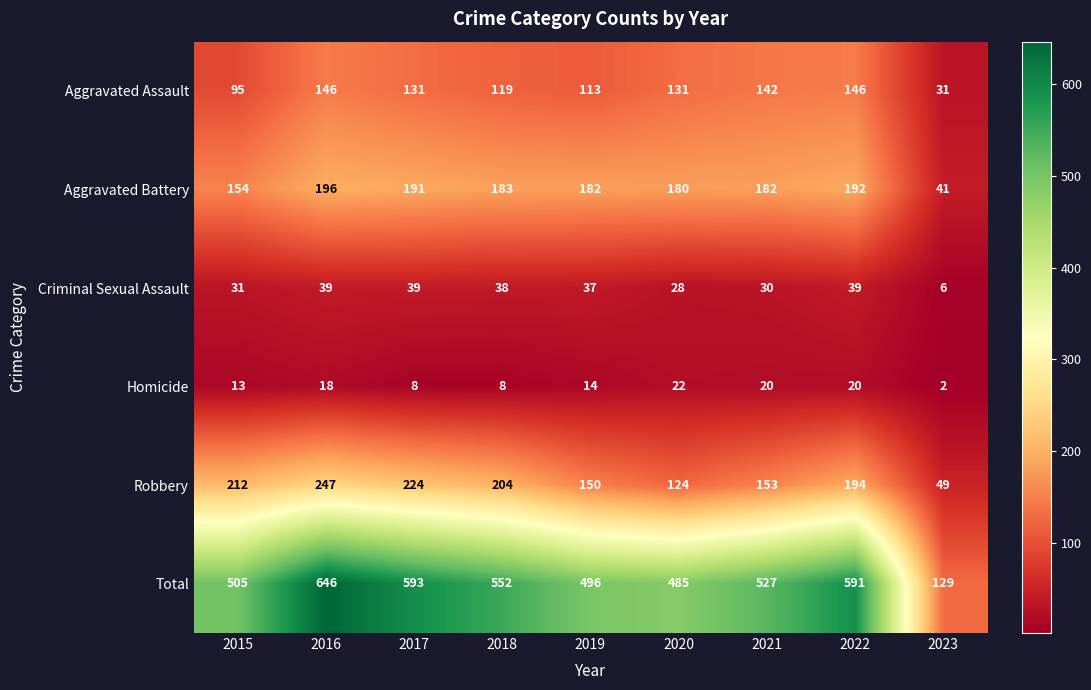

How many values in the Homicide series are below 14?

4